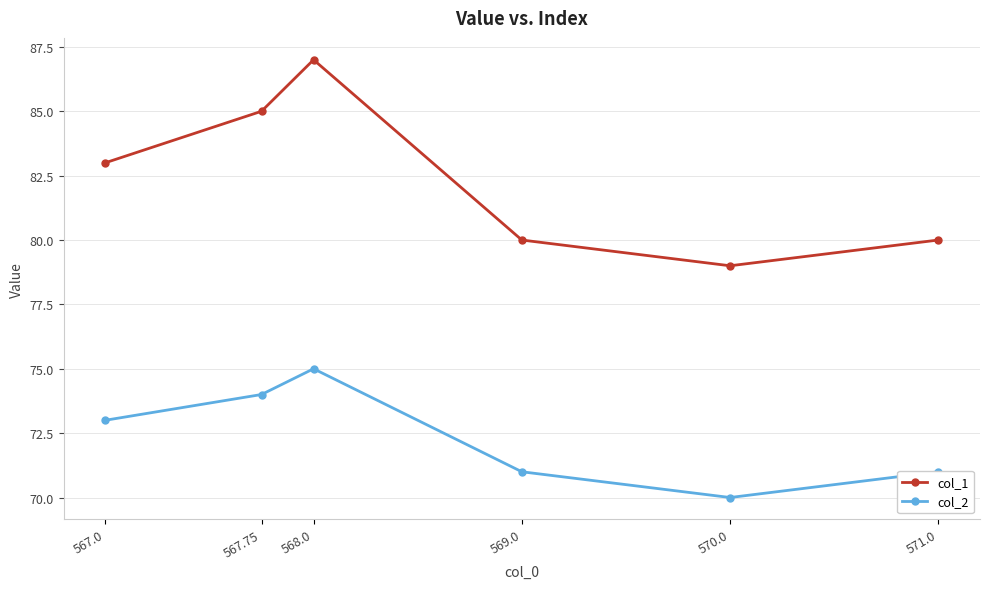

What is the sum of all col_2 values?

434